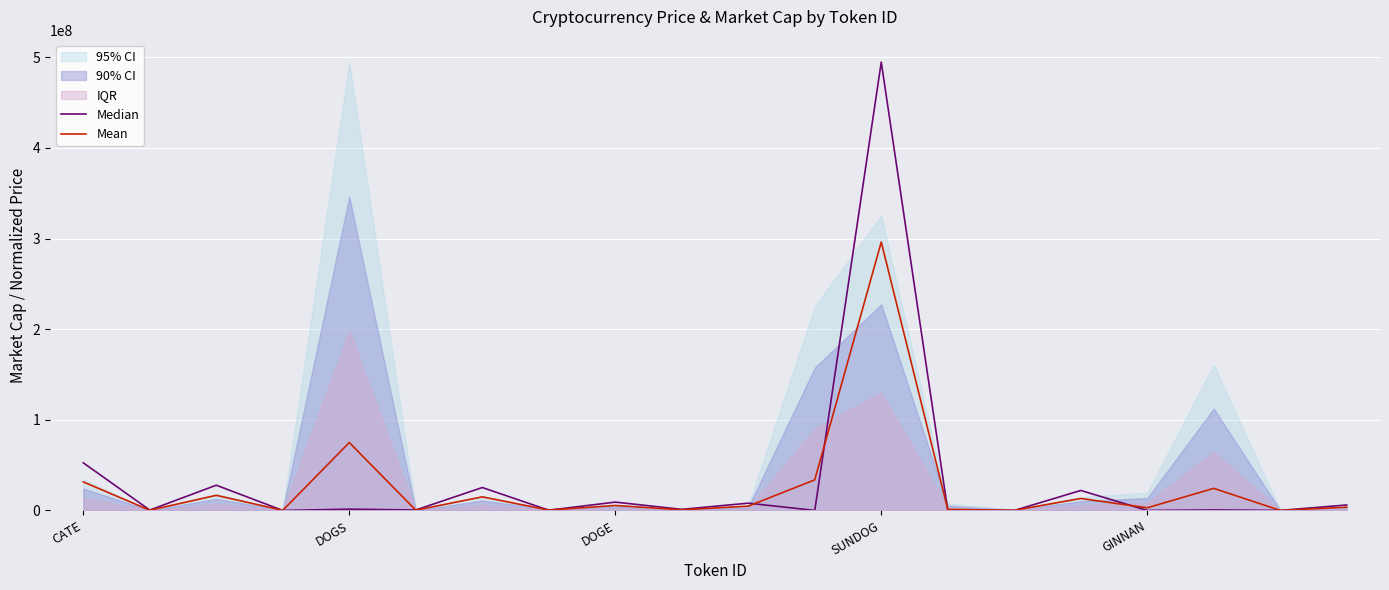

What is the highest value of the Mean series?

296107845.5